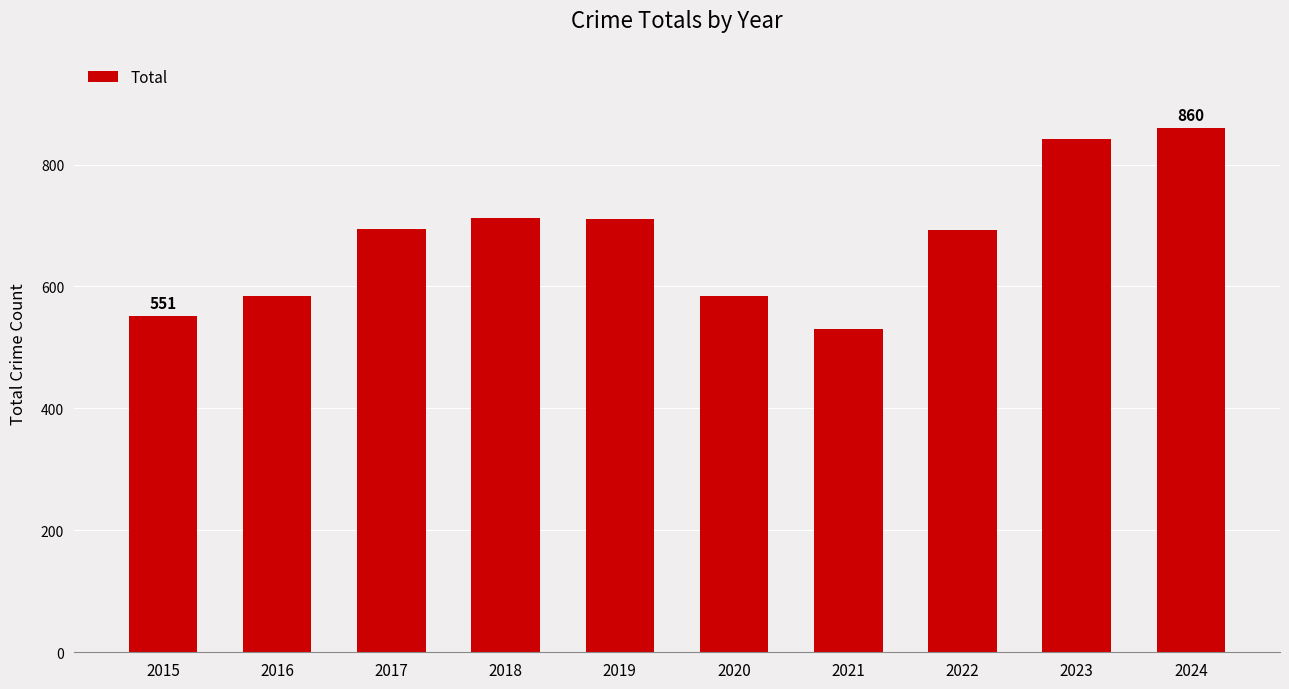

What is the difference between the maximum and minimum values?

330